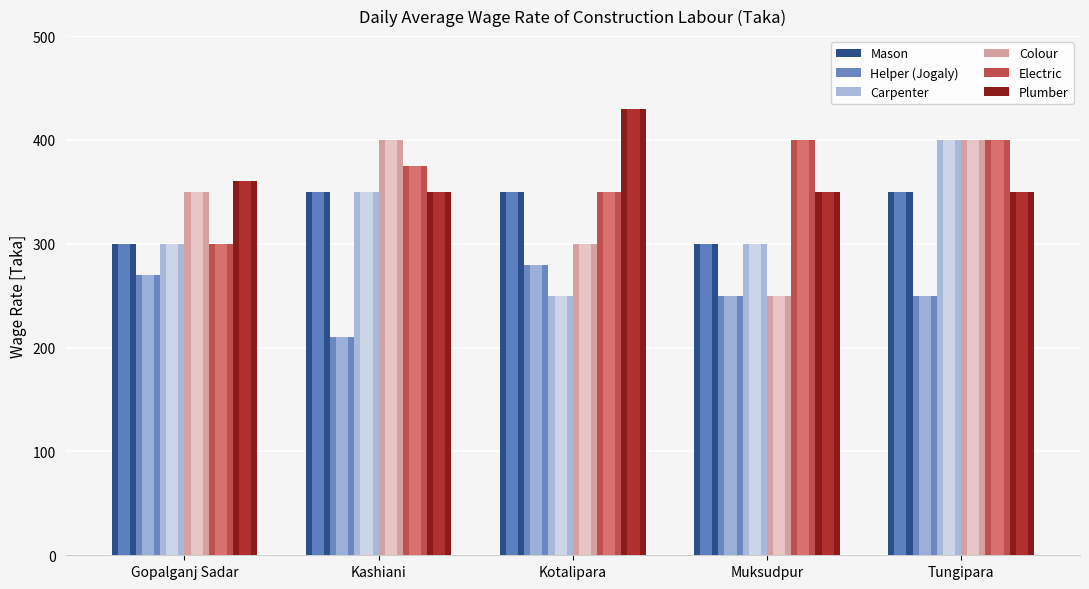

What is the approximate value of Helper (Jogaly) at Kotalipara?

280